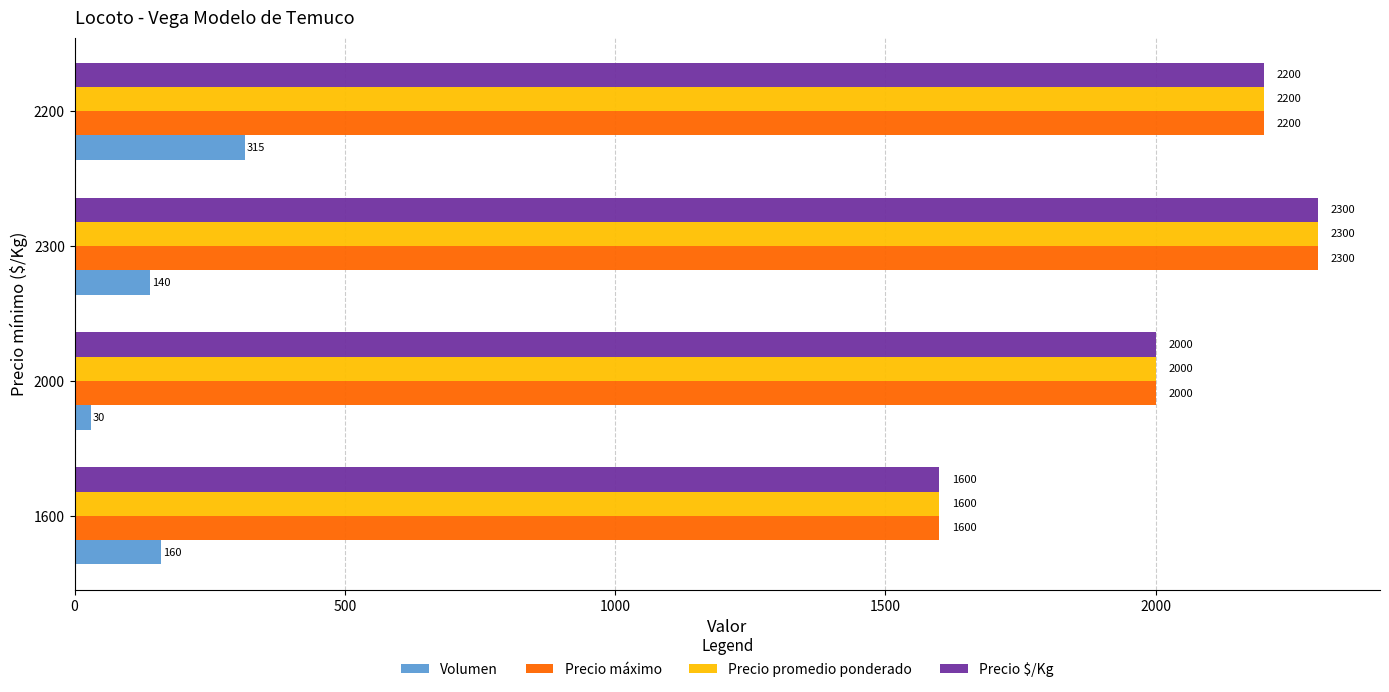

Read the Precio máximo value at 2000, to the nearest 100.

2000